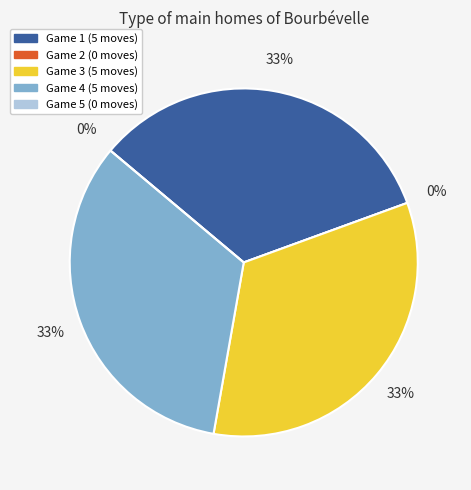

To the nearest percent, what is the average slice percentage?

20%